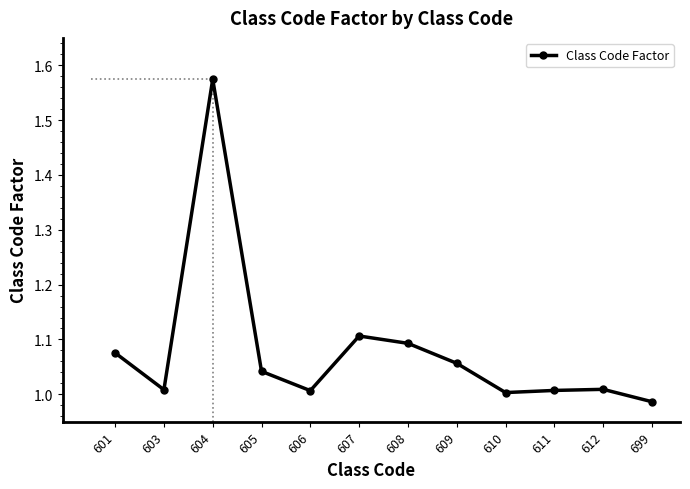

True or false: there are more than 0 points higher than both neighbors.

True